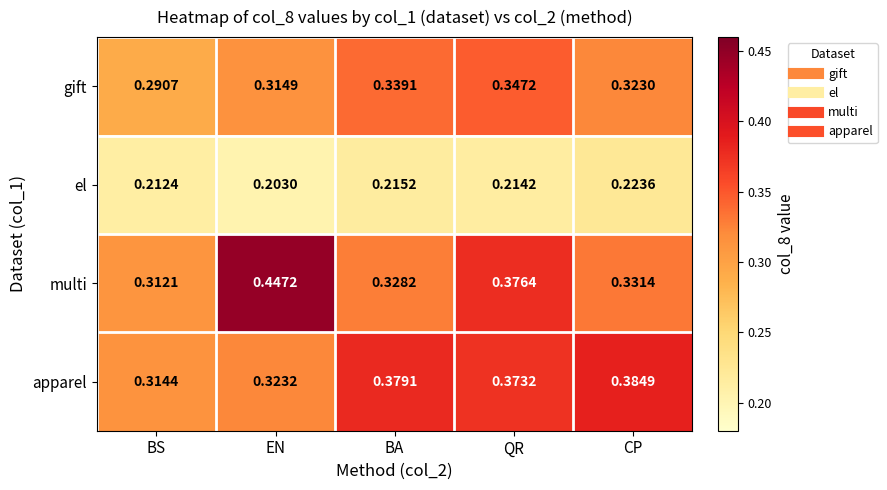

Which series has the widest spread of values?

multi